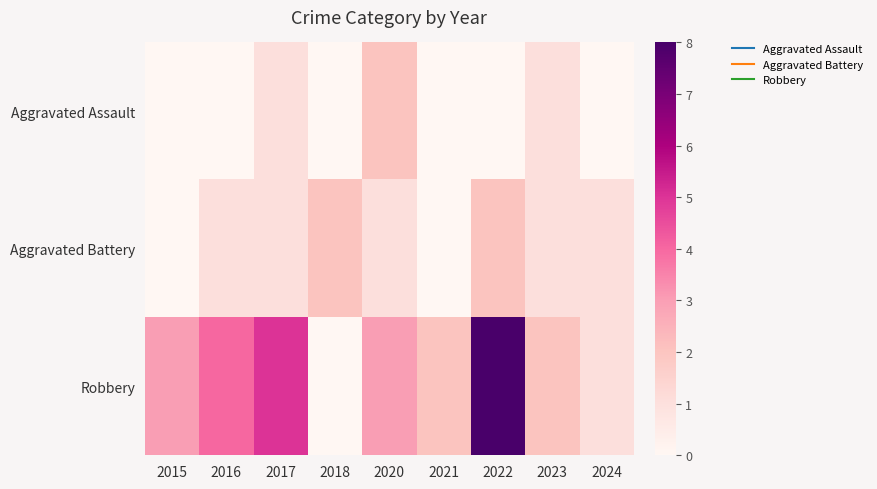

Reading left to right, list all the values displayed in this chart.

Aggravated Assault: 2015=0	2016=0	2017=1	2018=0	2020=2	2021=0	2022=0	2023=1	2024=0
Aggravated Battery: 2015=0	2016=1	2017=1	2018=2	2020=1	2021=0	2022=2	2023=1	2024=1
Robbery: 2015=3	2016=4	2017=5	2018=0	2020=3	2021=2	2022=8	2023=2	2024=1